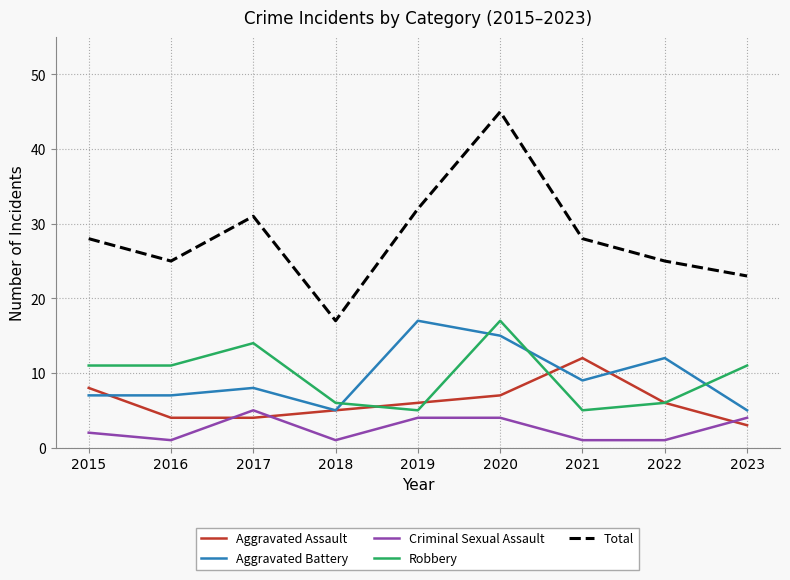

Does the chart have visible grid lines?

Yes